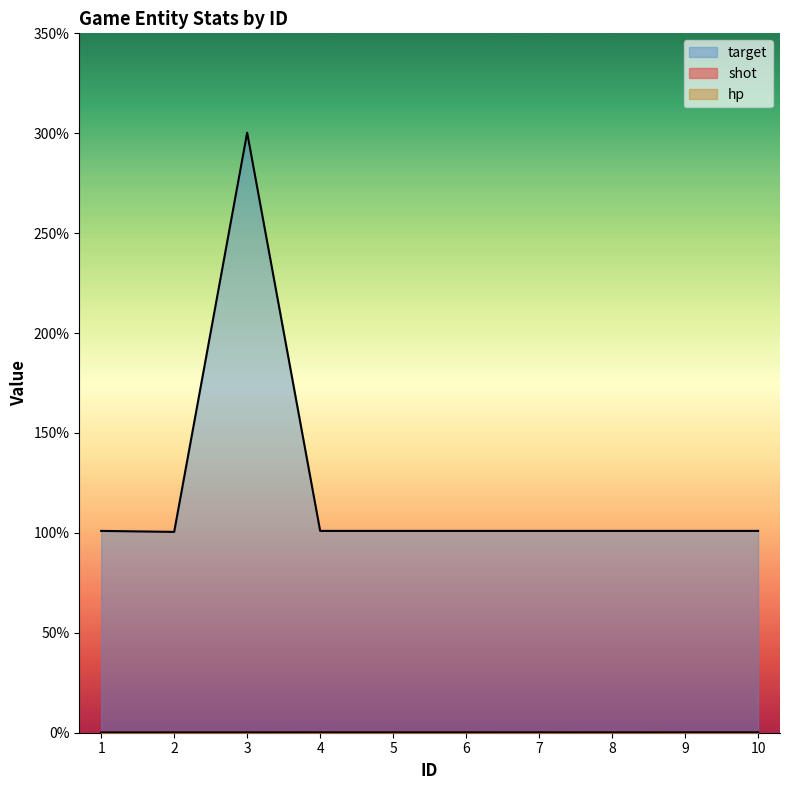

At which label does target first exceed 10100?

3